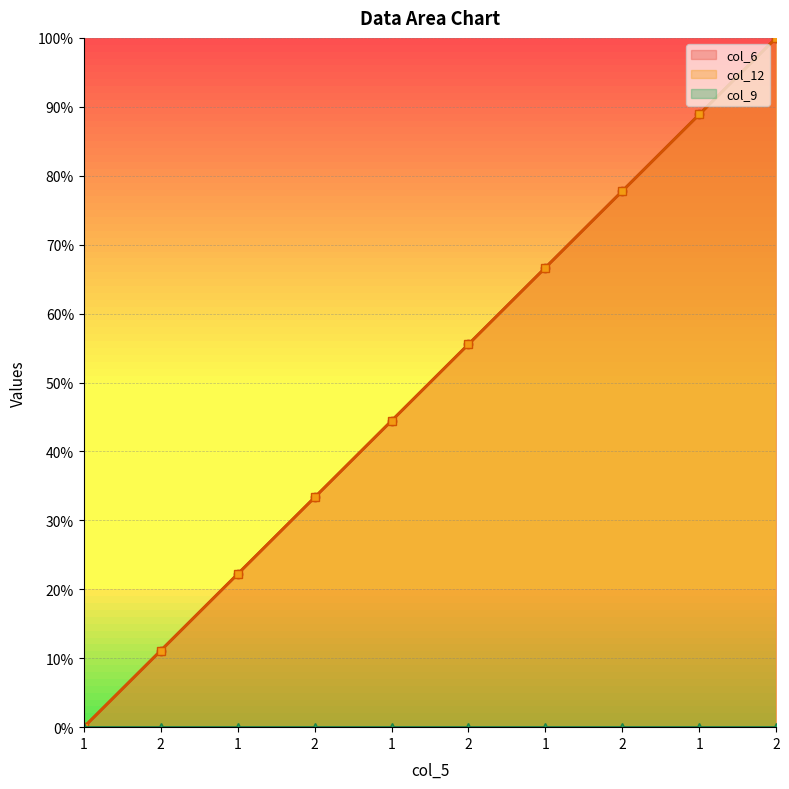

True or false: col_6 has more than 0 points higher than both neighbors.

False